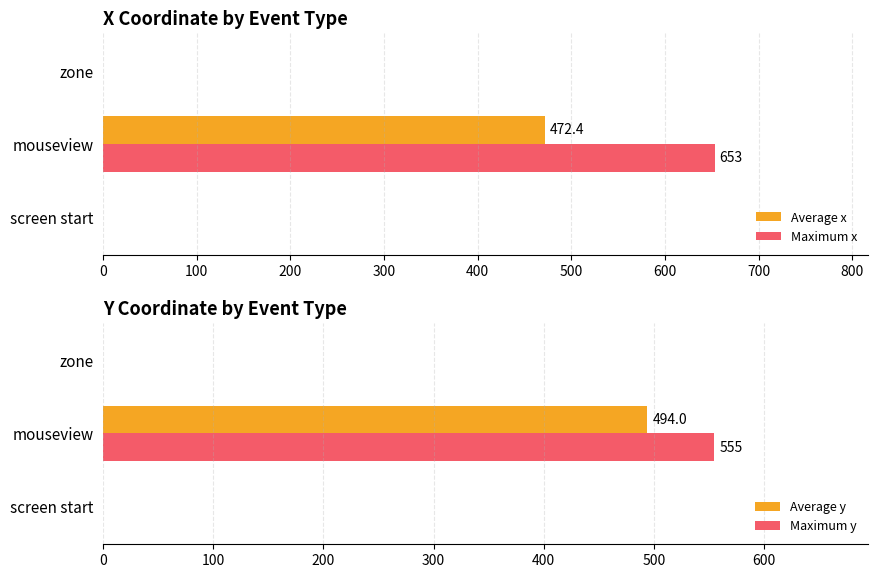

What are all the series names shown in the legend?

Average x, Maximum x, Average y, Maximum y